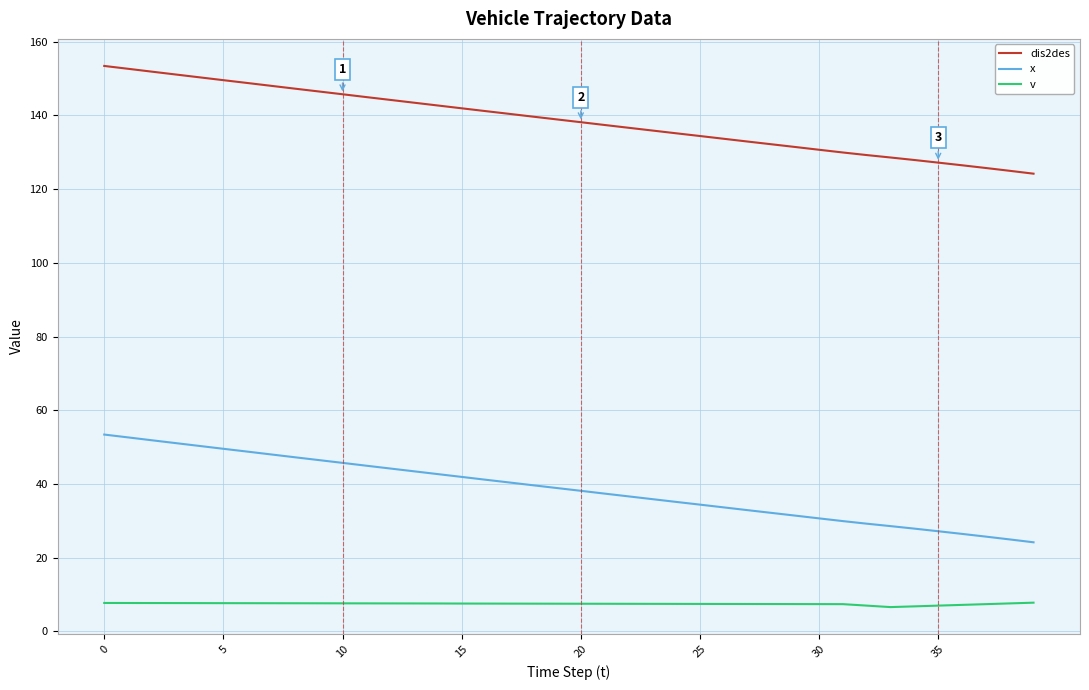

True or false: x and dis2des intersect in this chart.

False